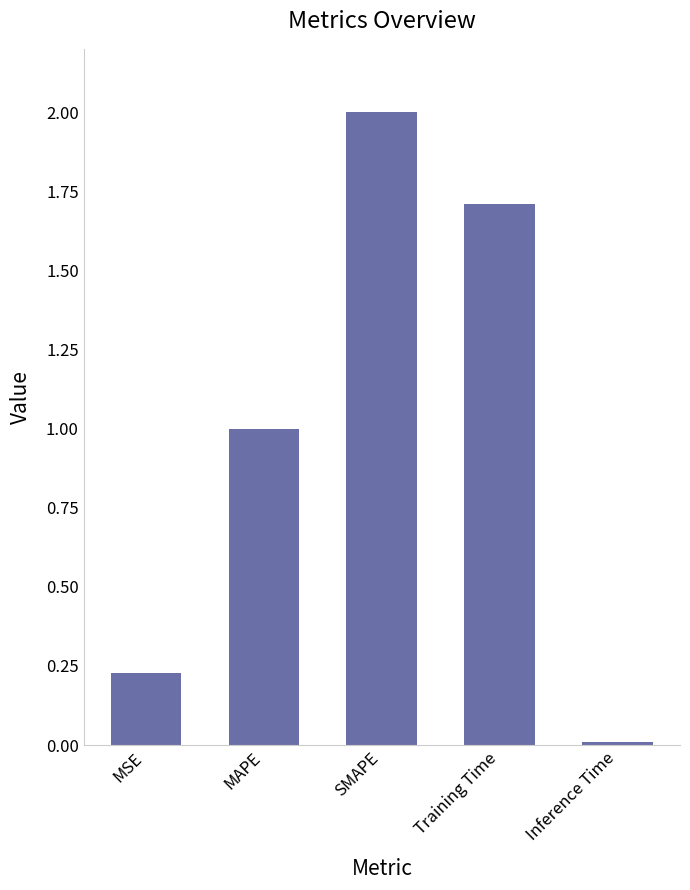

What position from the right is MAPE?

4